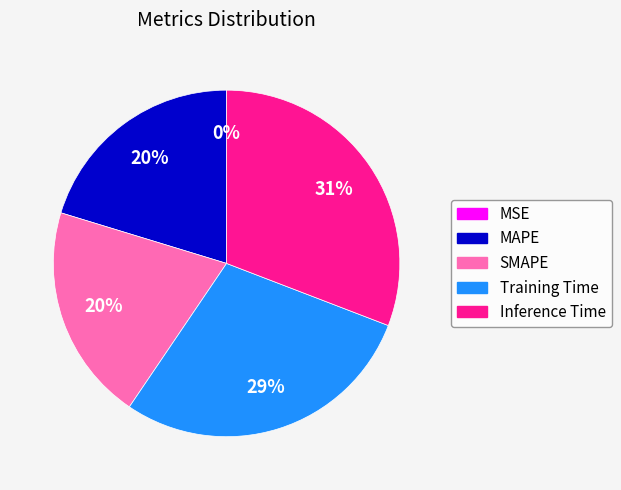

Is there any slice that represents more than half of the pie?

No